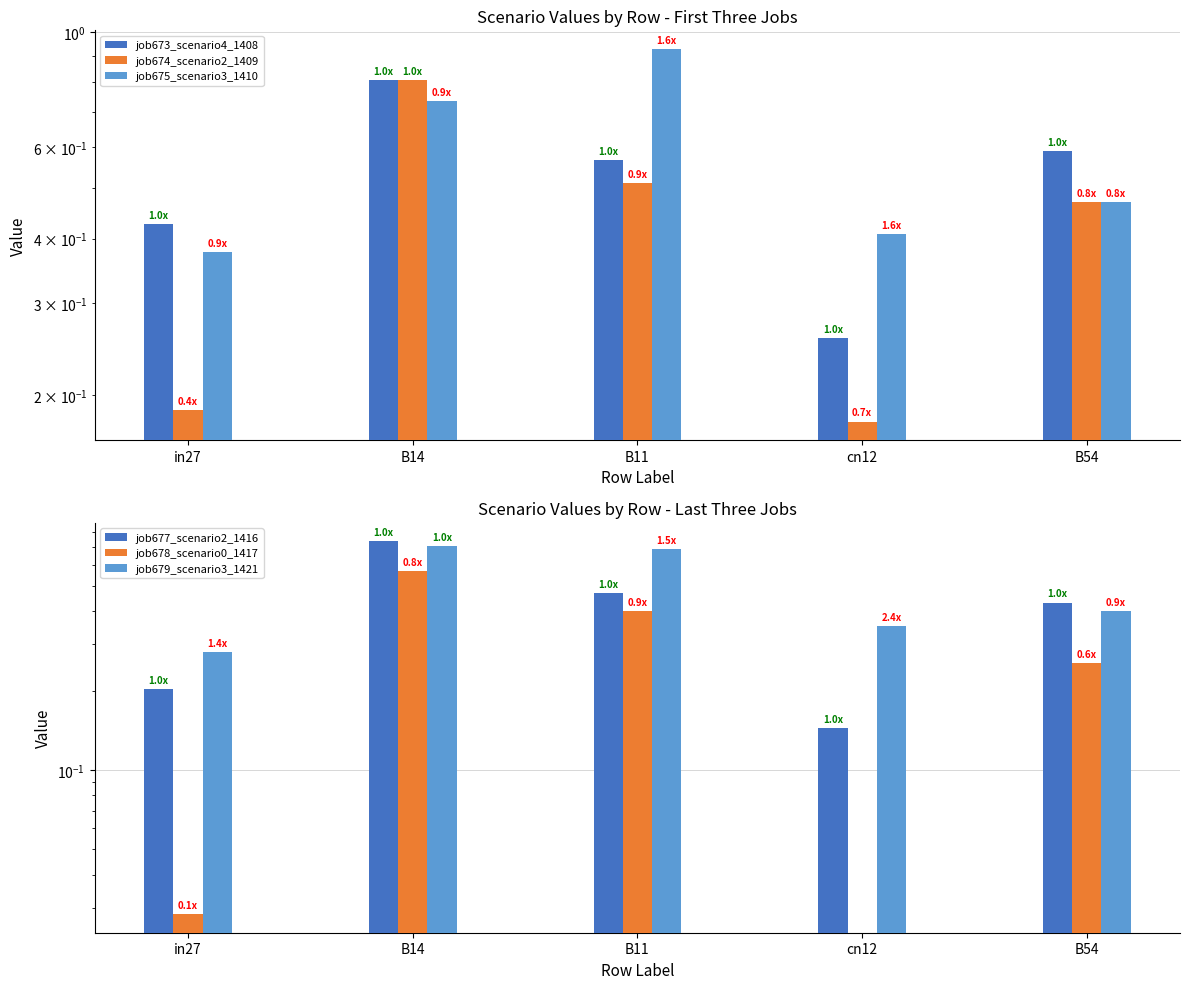

What is the maximum value shown in the chart?

0.9